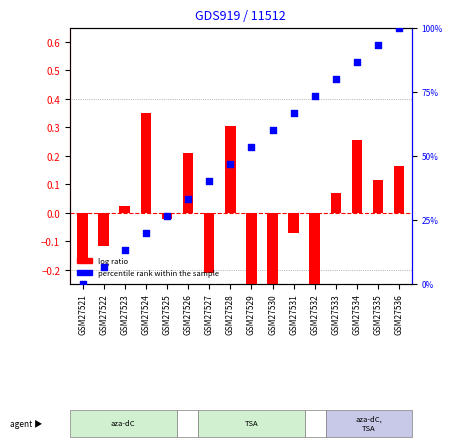

What are all the series names shown in the legend?

log ratio, percentile rank within the sample